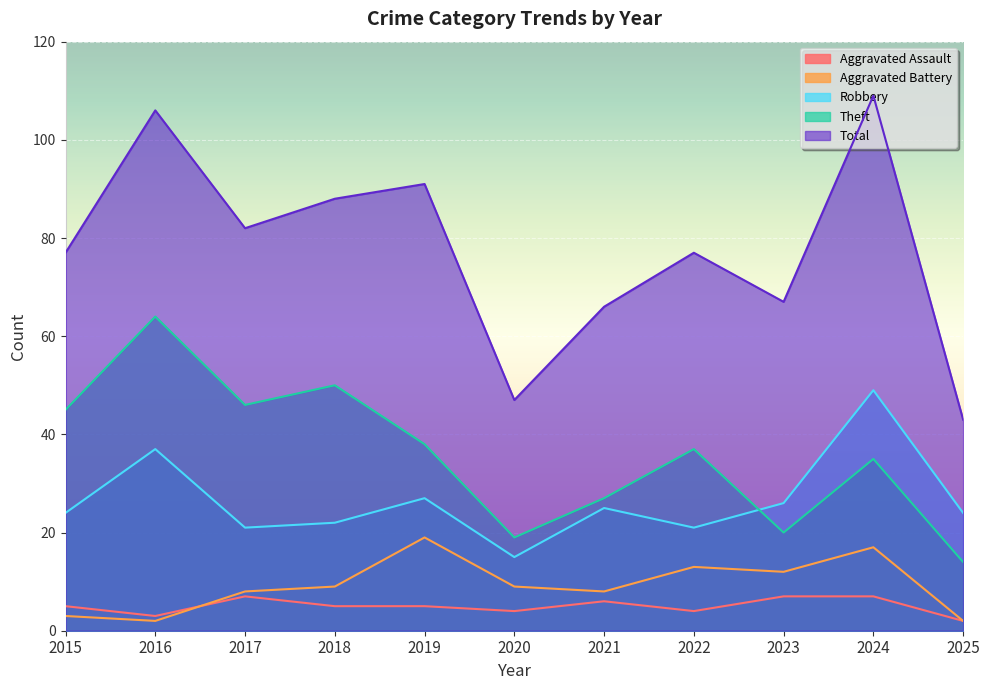

Is the value of Robbery at 2023 greater than the value of Total at 2017?

No